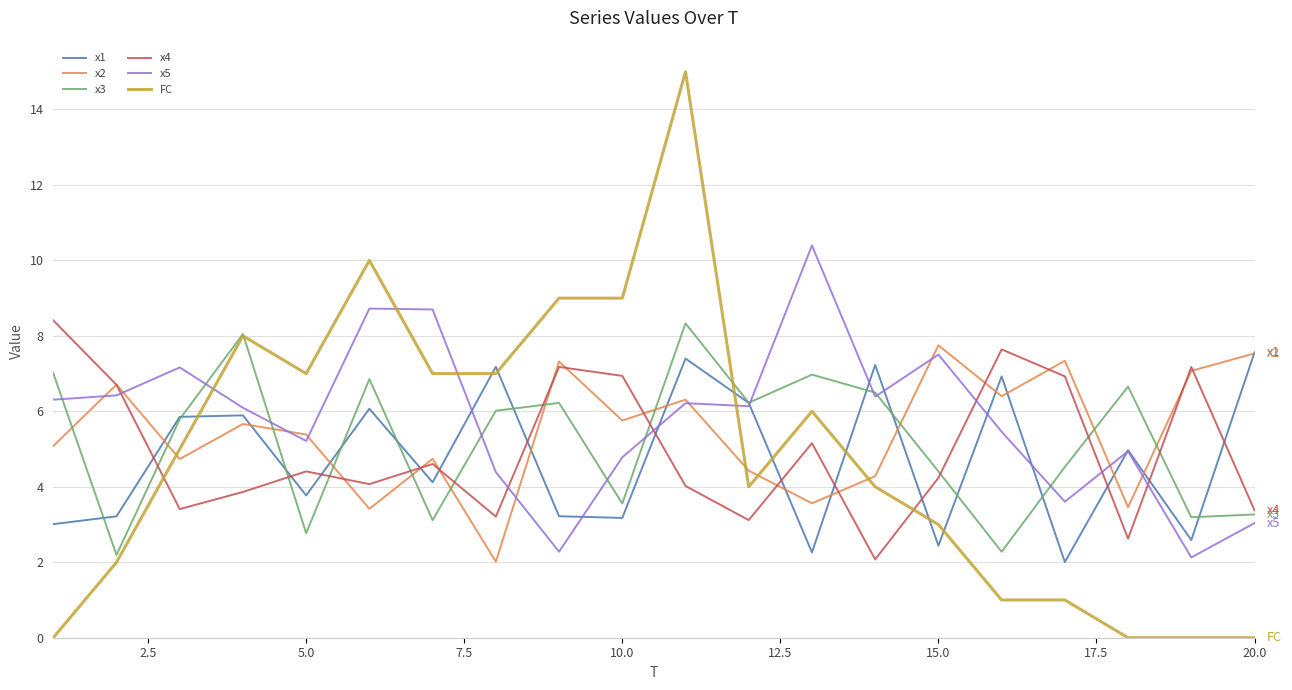

What is the highest value of the x3 series?

8.3